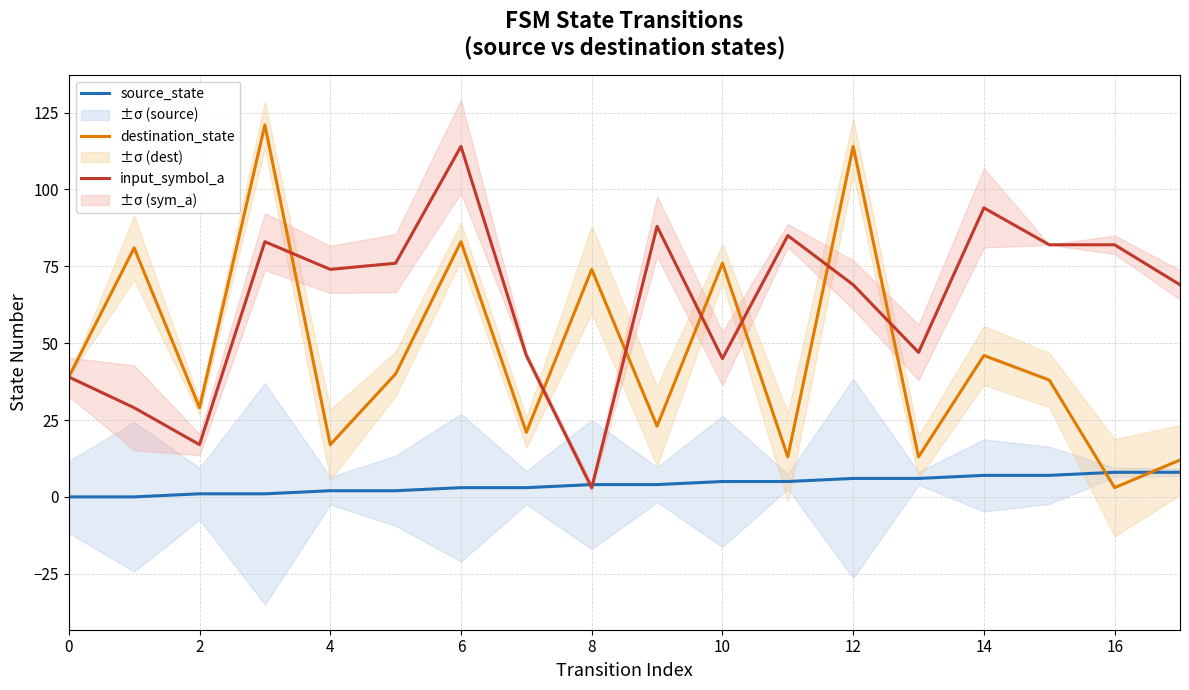

What is the difference between the source_state values at 11 and 13?

1